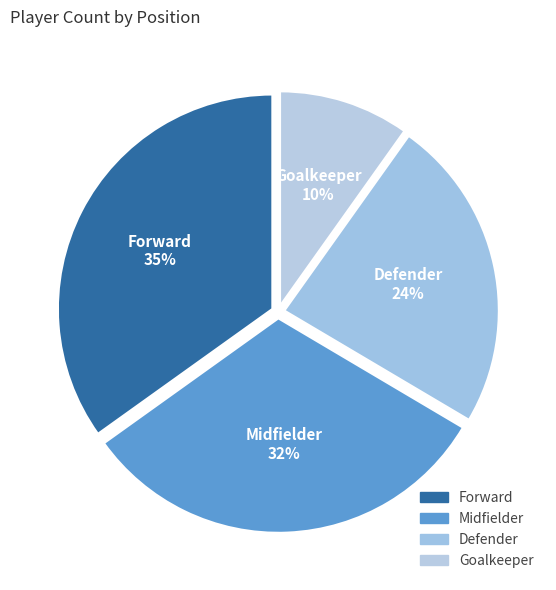

How much of the chart is everything except Midfielder?

68.4%